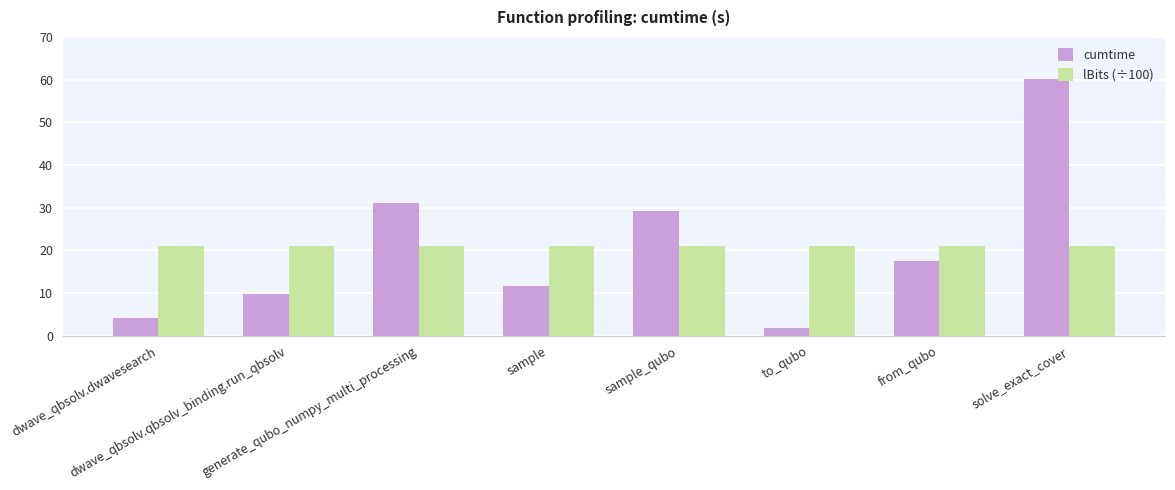

What are all the series names shown in the legend?

cumtime, lBits (÷100)